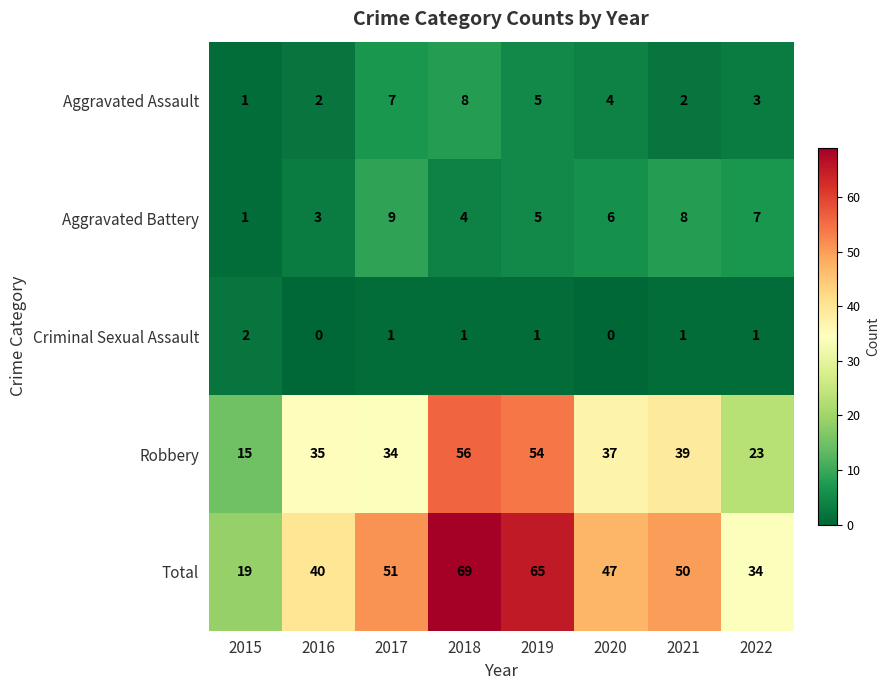

What is the difference between the second highest and second lowest values in the Robbery series?

31